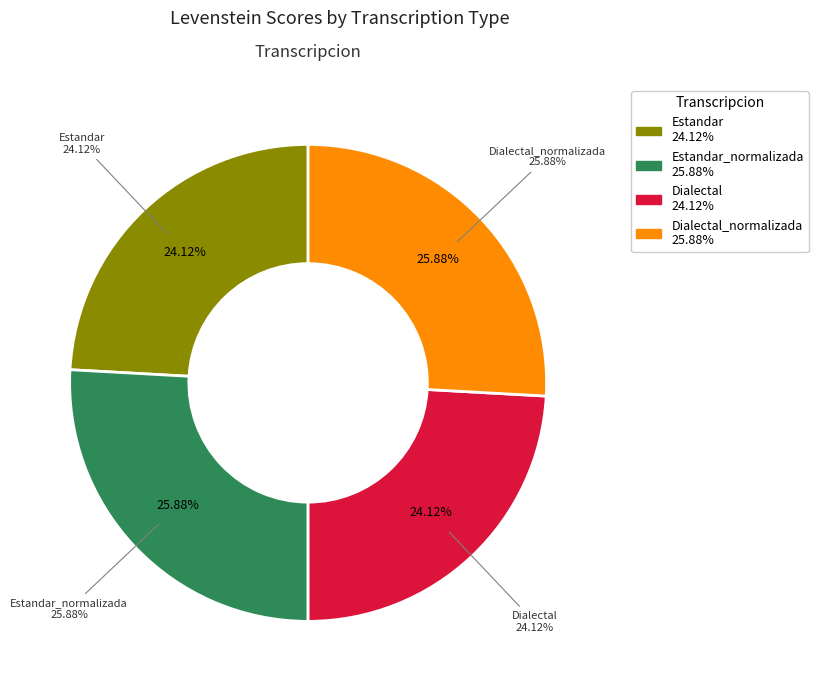

To the nearest percent, what percentage of the pie is Dialectal?

24%